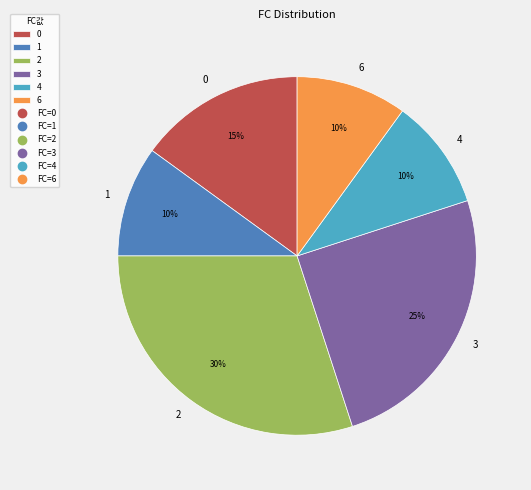

What is the ratio of the value at 4 to the value at 0?

0.7